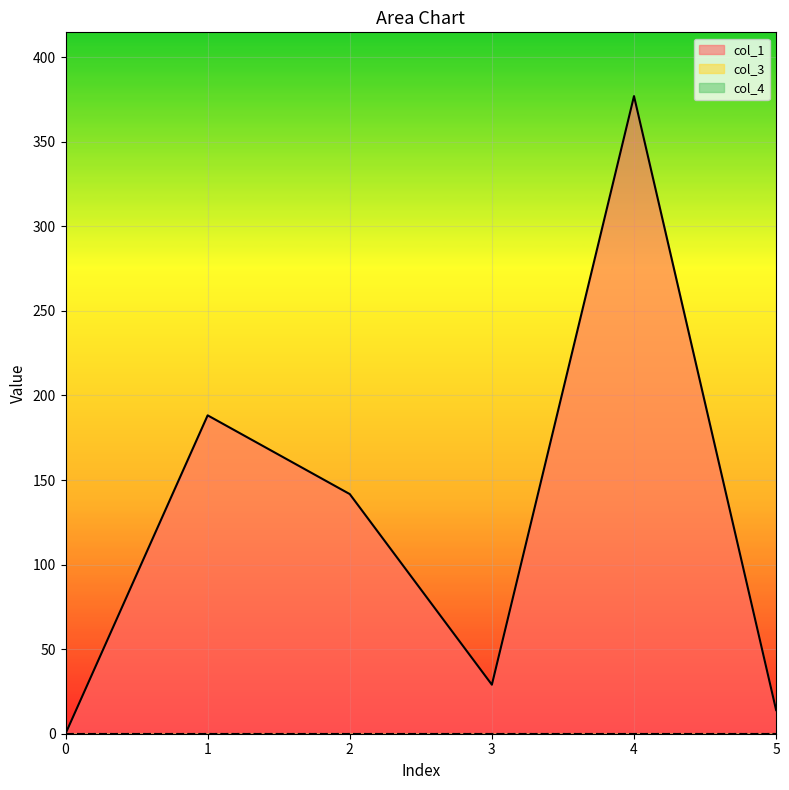

What is the difference between the col_1 values at 2 and 0?

141.7